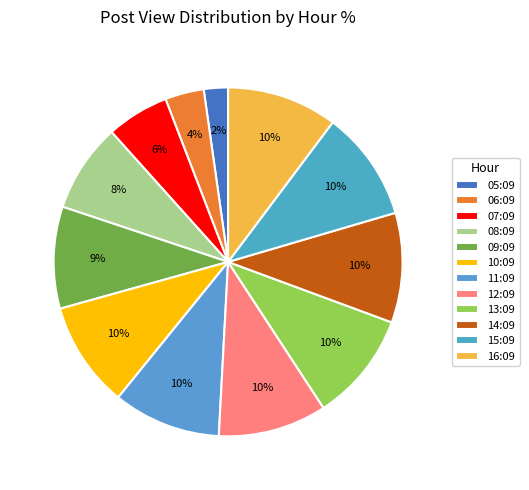

Rank the categories by value from highest to lowest.

16:09, 15:09, 14:09, 13:09, 12:09, 11:09, 10:09, 09:09, 08:09, 07:09, 06:09, 05:09